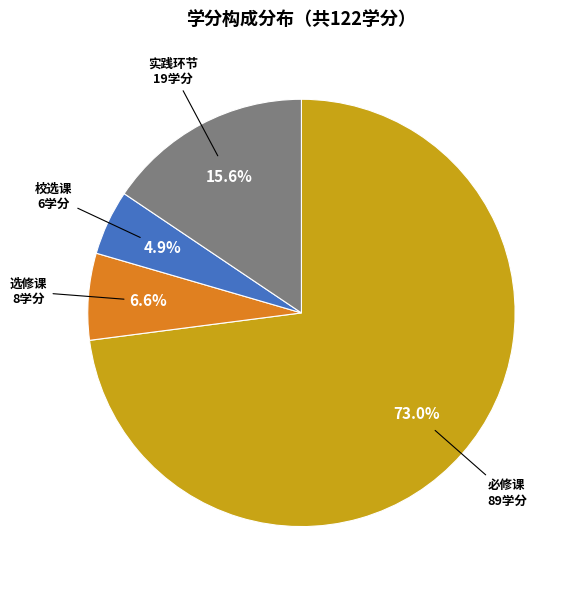

To the nearest percent, what is the difference between the largest and smallest slice percentages?

68%